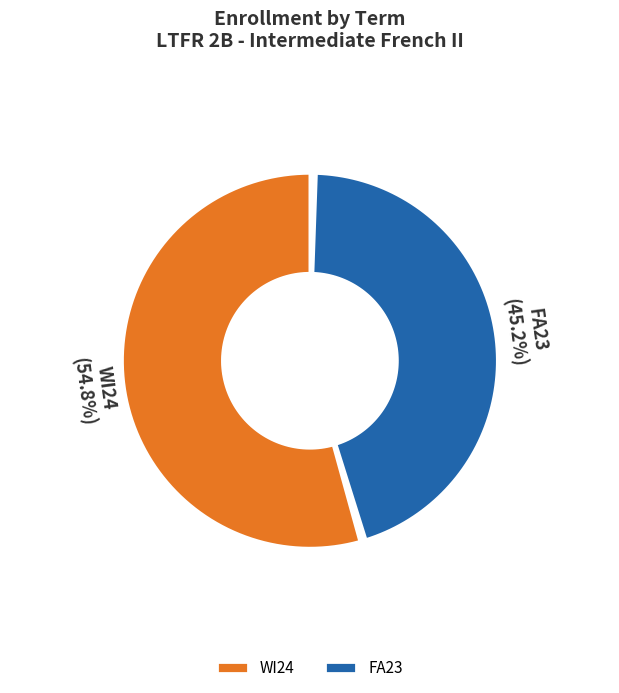

How many slices are in this pie chart?

2